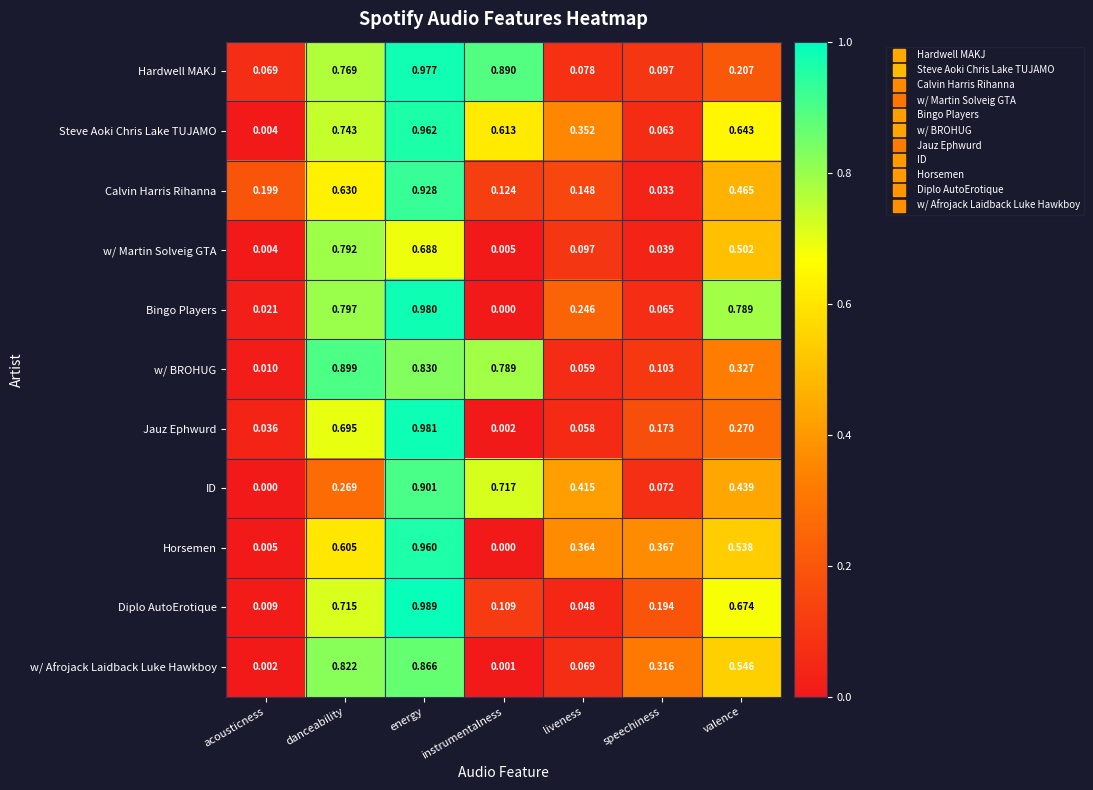

Which category has the lowest value in the w/ Afrojack Laidback Luke Hawkboy series?

instrumentalness